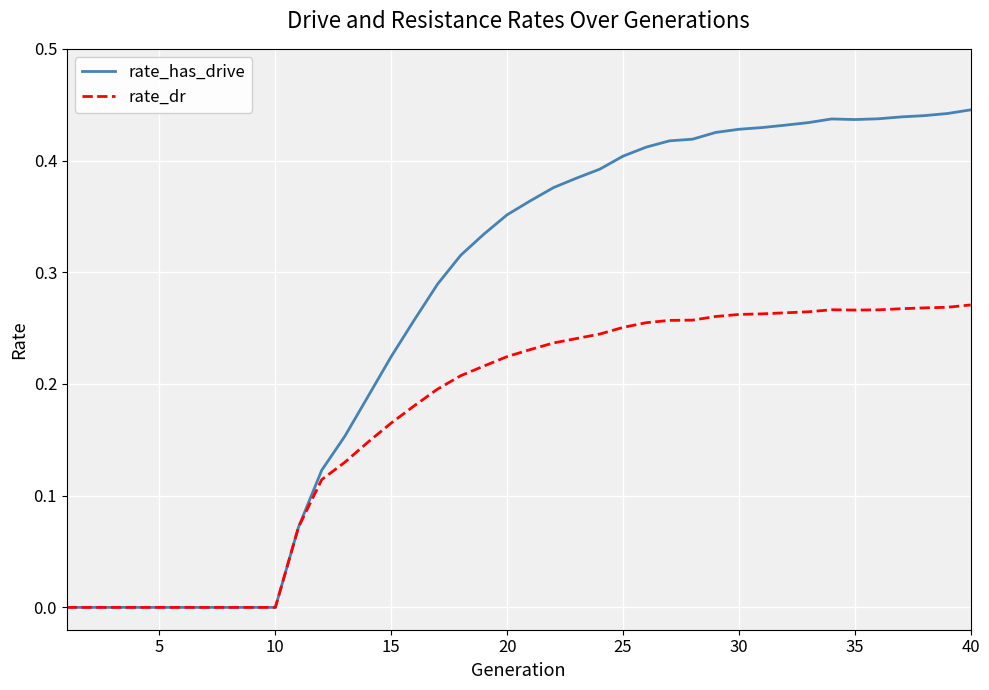

How many categories are shown in the chart?

40